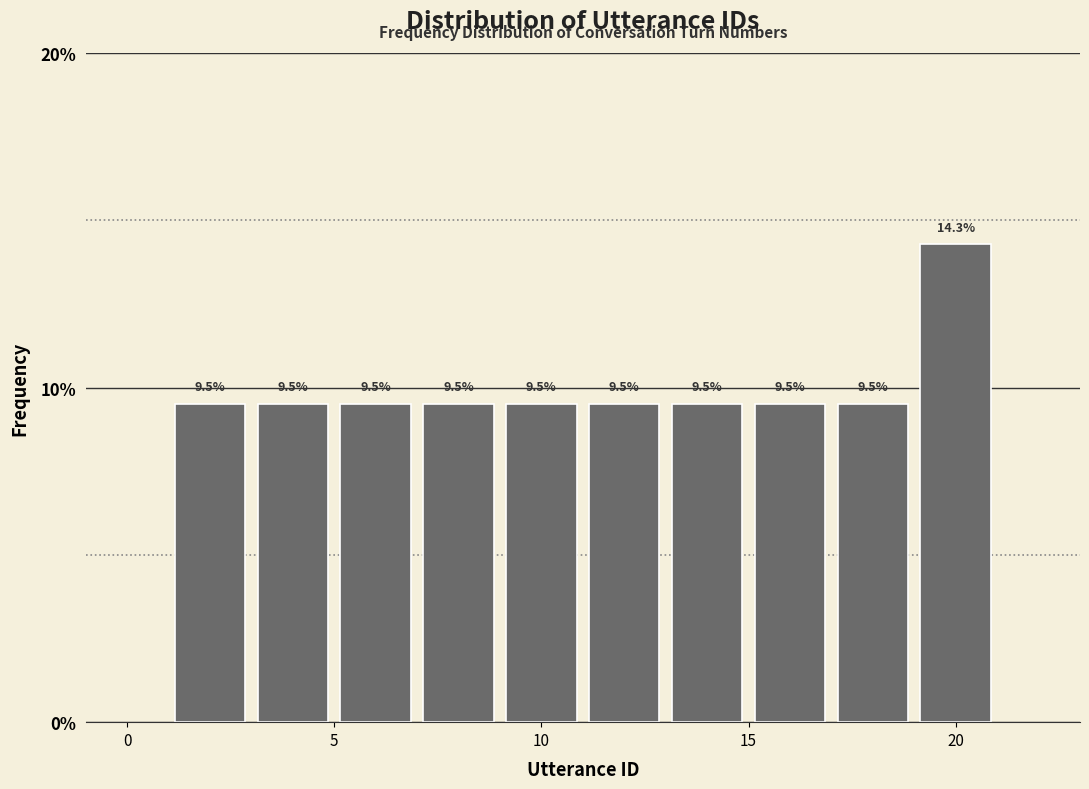

Which range on the x-axis has the tallest bar?

19 to 21